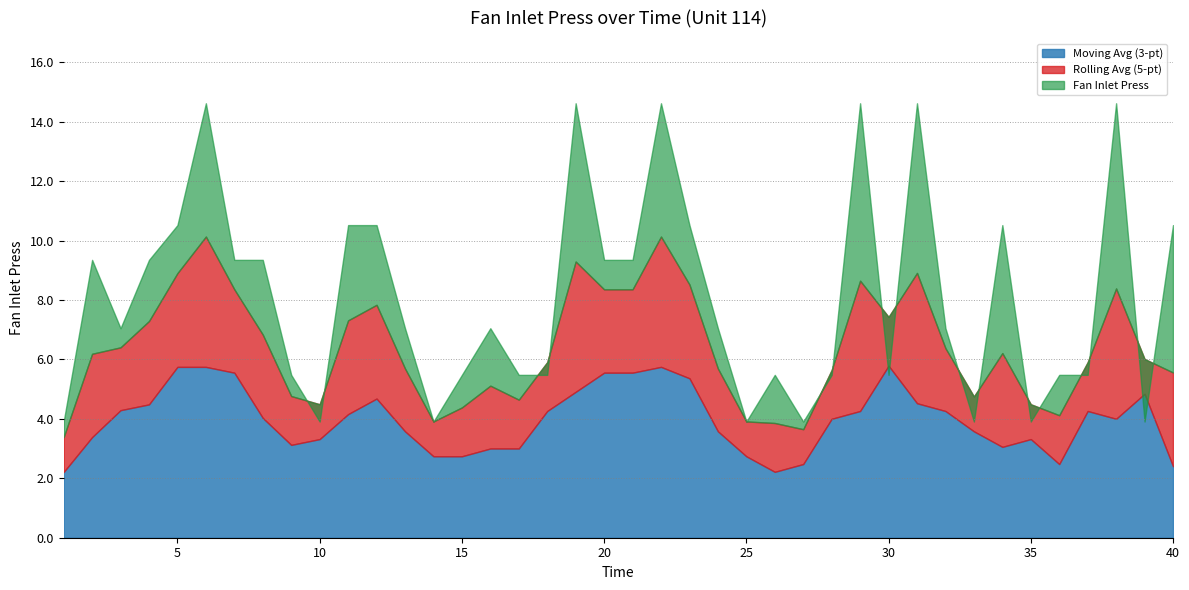

Which label corresponds to the largest value in the chart?

6